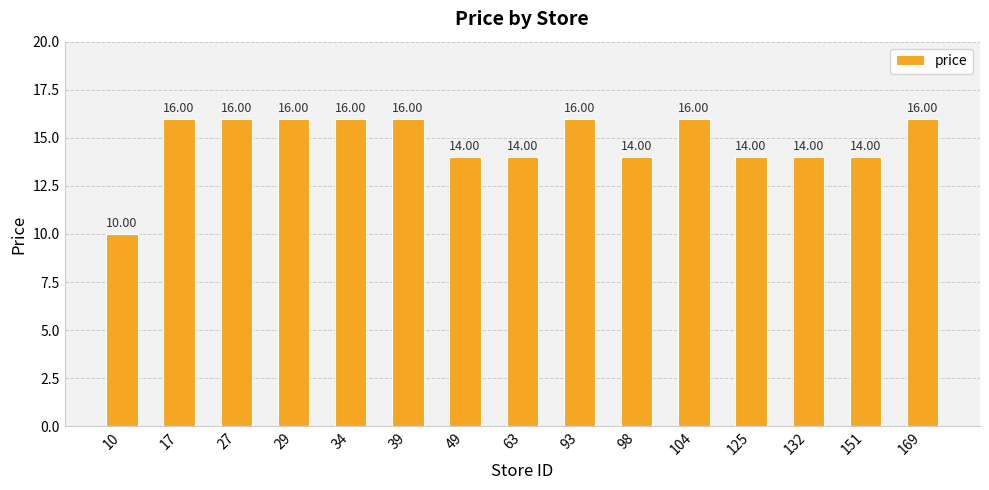

What is the smallest value displayed?

10